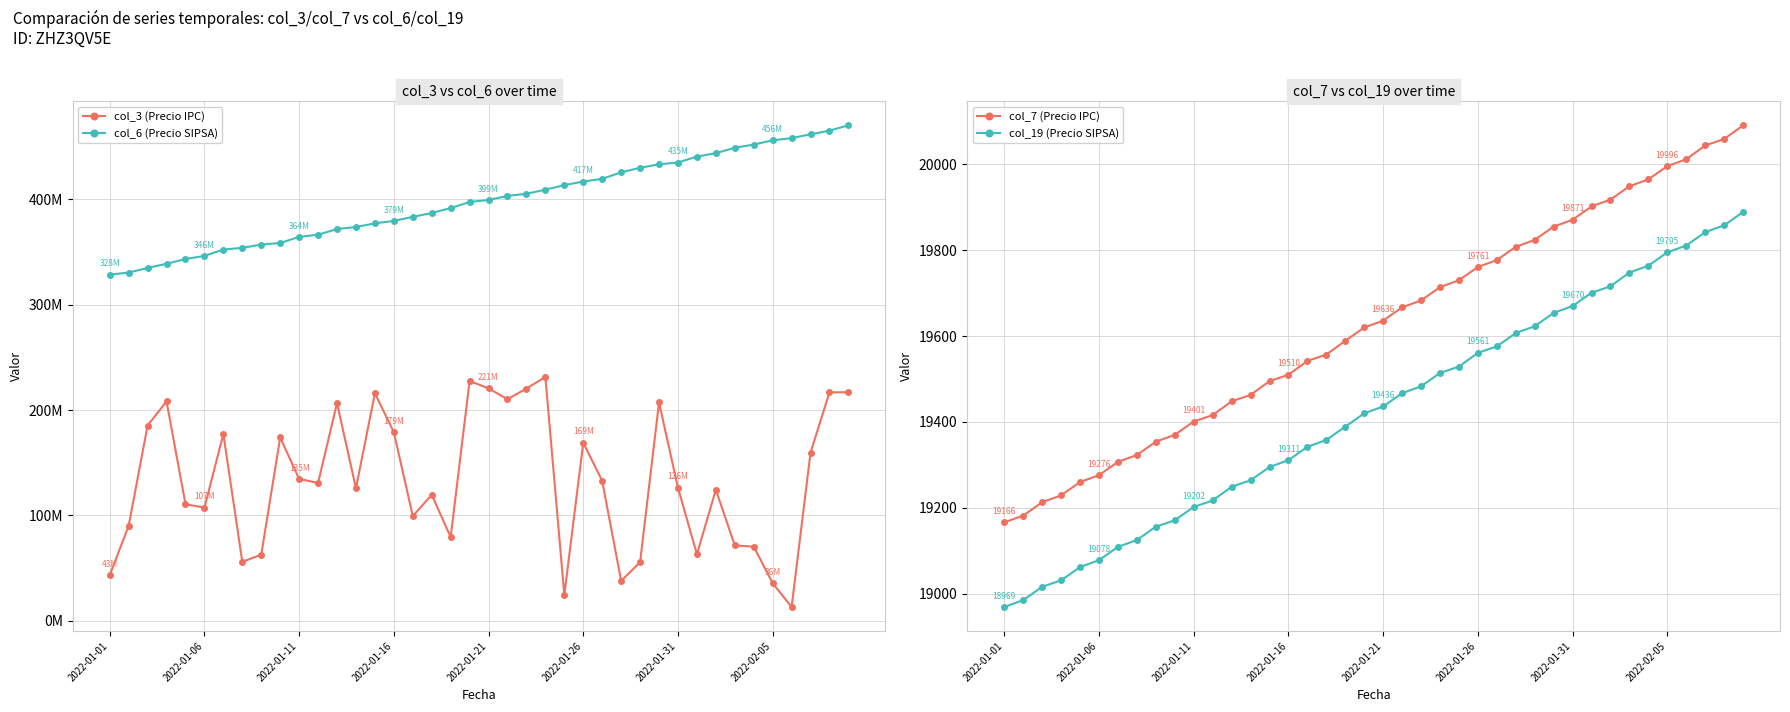

What is the approximate value of col_19 (Precio SIPSA) at 2022-01-11, to the nearest 50?

19200